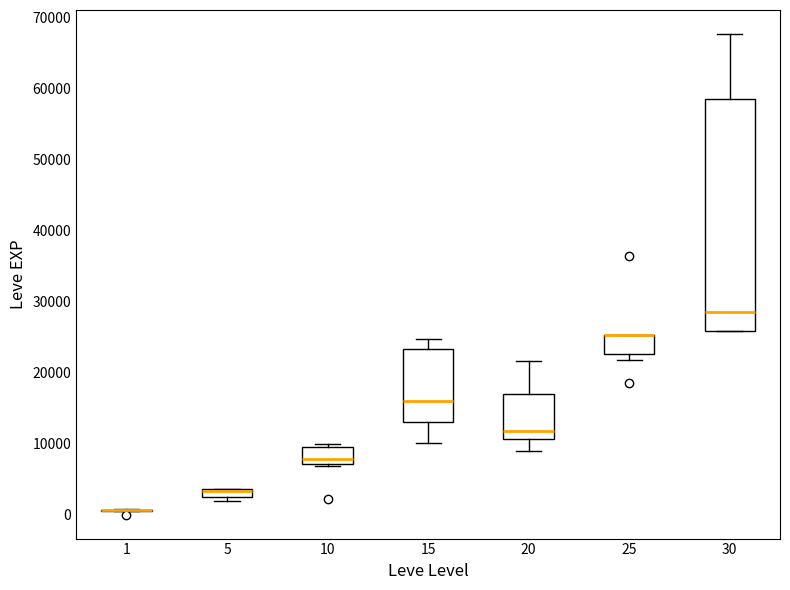

Comparing the boxes themselves (not the whiskers), which one is the tallest?

30